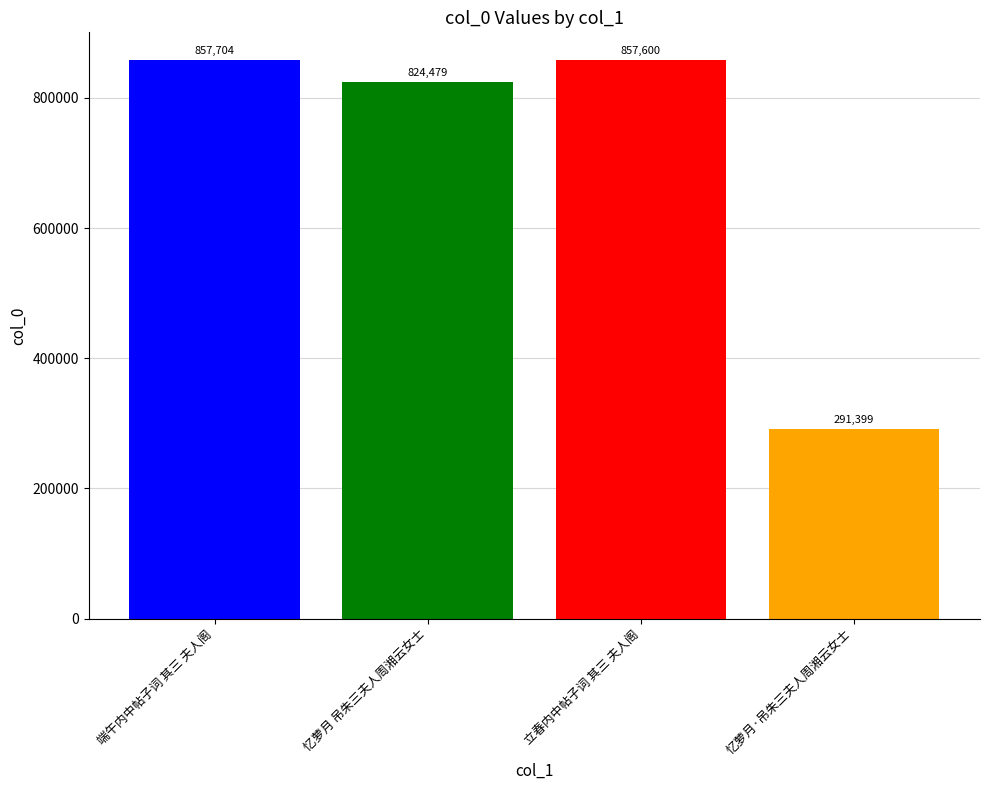

True or false: the data shows 1342172 at 立春内中帖子词 其三 夫人阁.

False